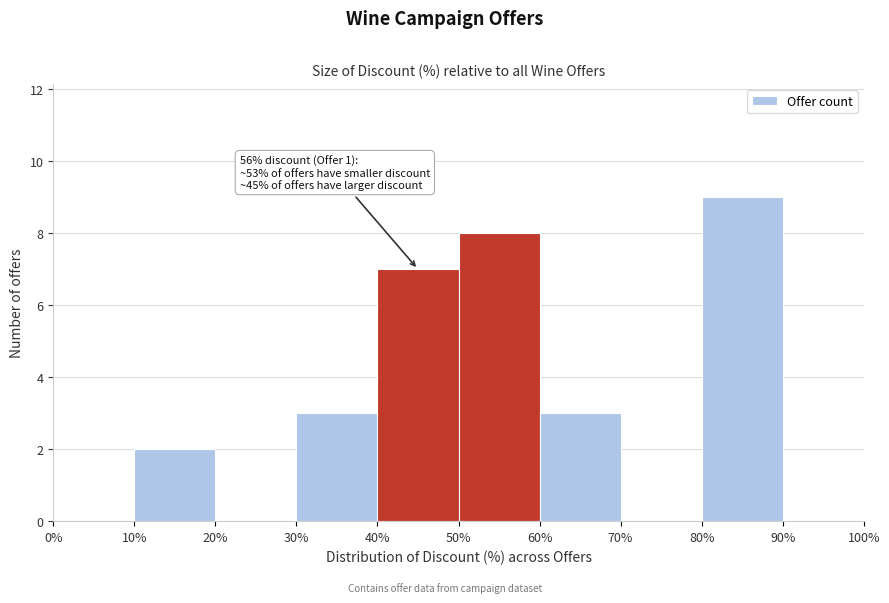

Over which range of the x-axis is the bar tallest?

80% to 90%